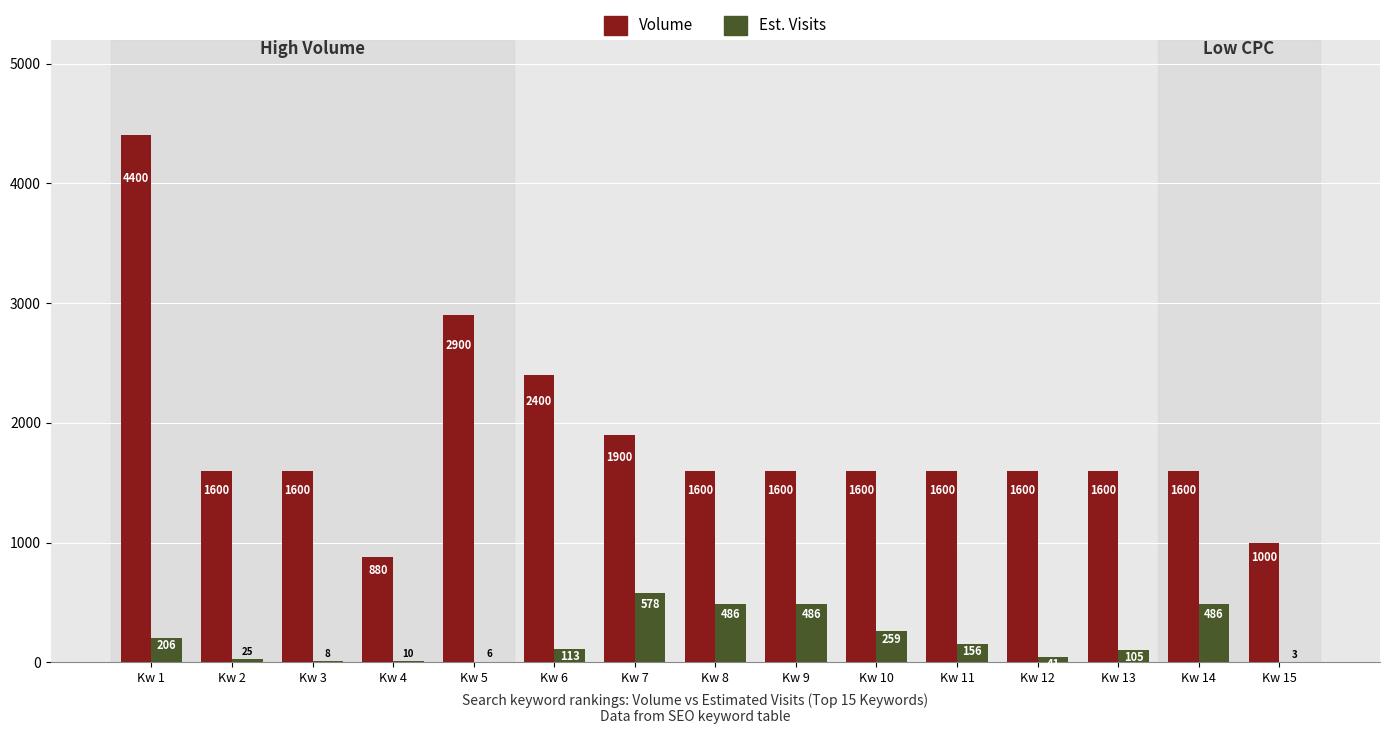

Reading left to right, extract all data points from this chart.

Volume: 4400	1600	1600	880	2900	2400	1900	1600	1600	1600	1600	1600	1600	1600	1000
Est. Visits: 206	25	8	10	6	113	578	486	486	259	156	41	105	486	3